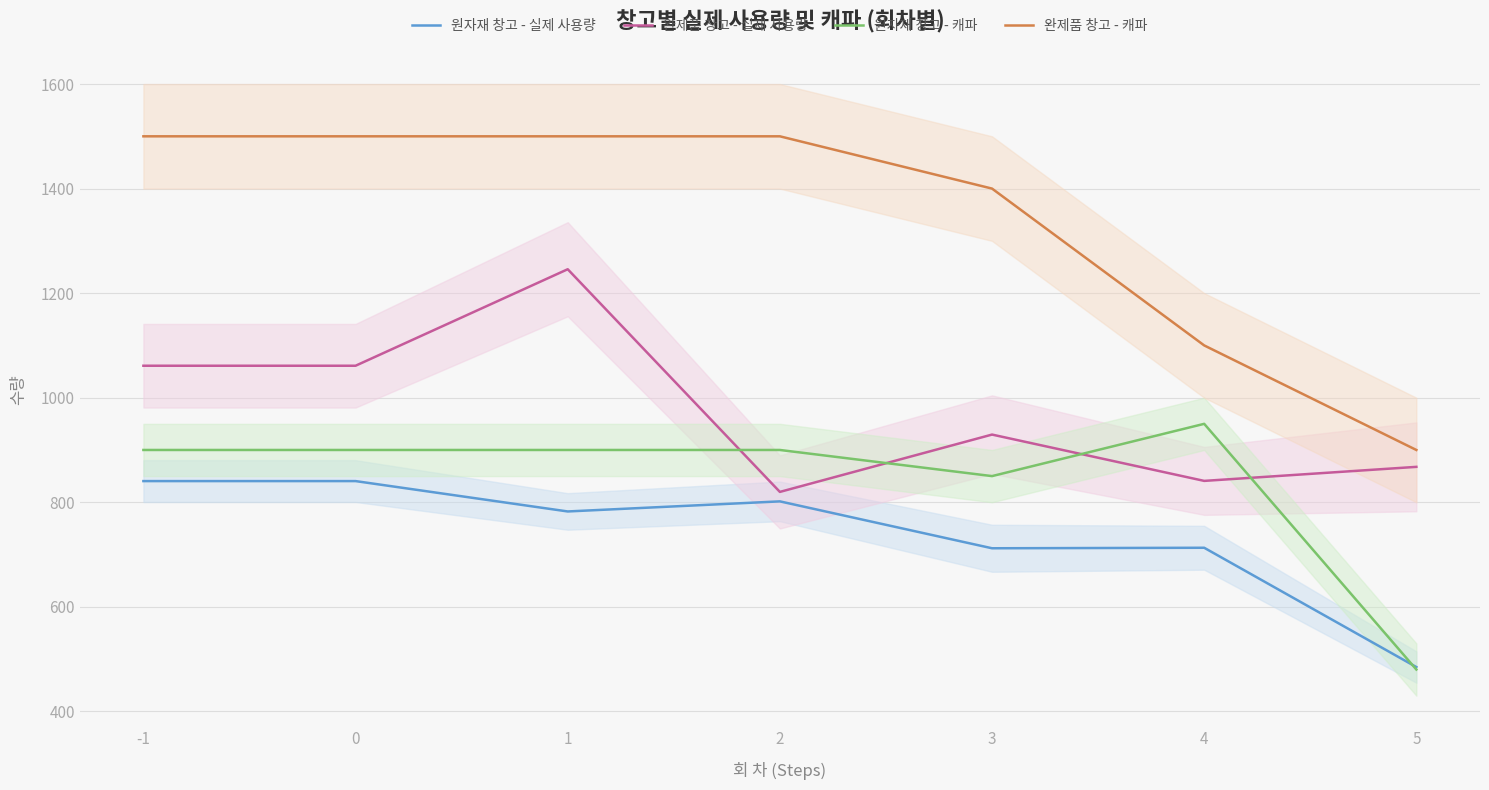

What is the value of the 완제품 창고 - 캐파 point at the 7th from the left?

900.0